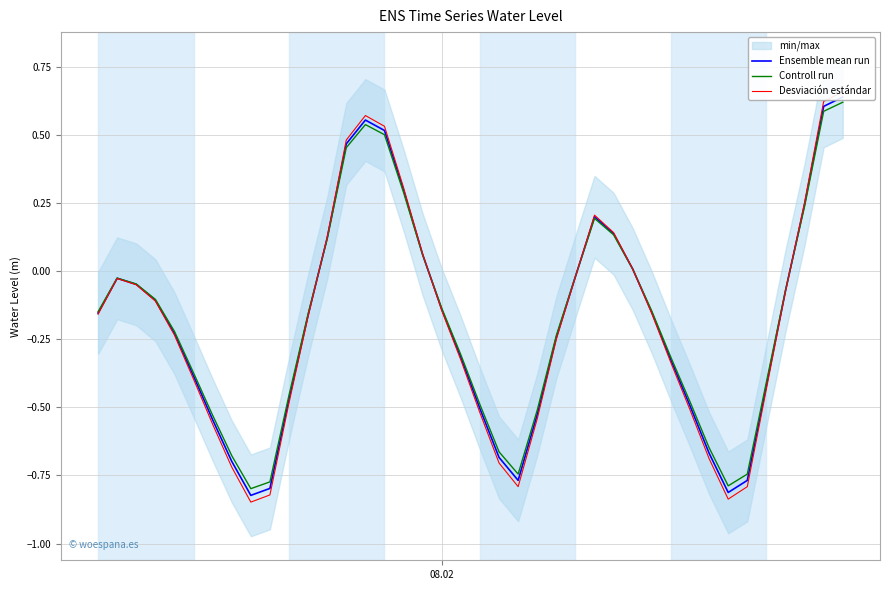

What is the value of the Ensemble mean run point at the 1st from the left?

-0.2